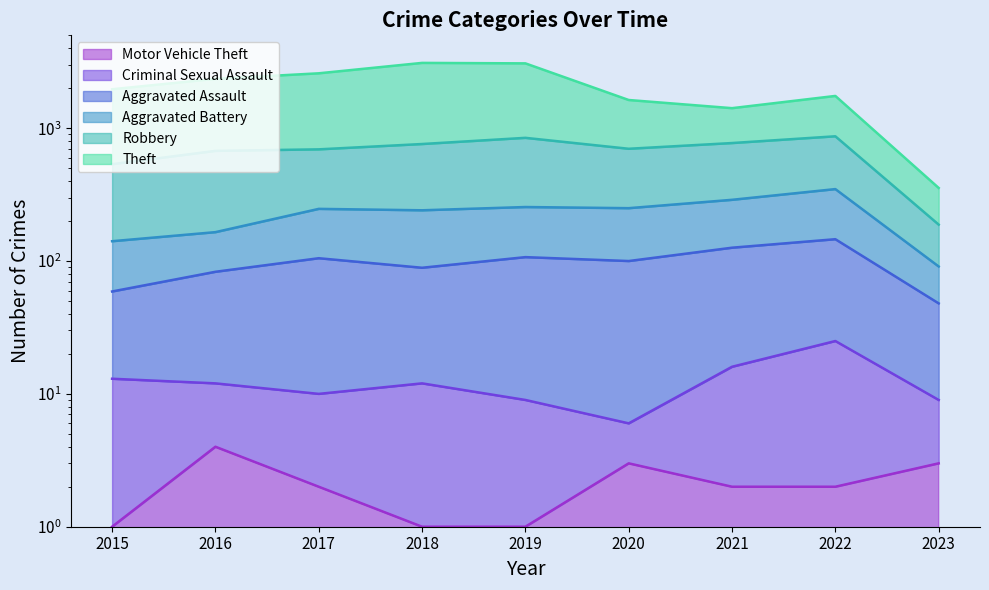

The value of Aggravated Battery at 2023 is 154. True or false?

False